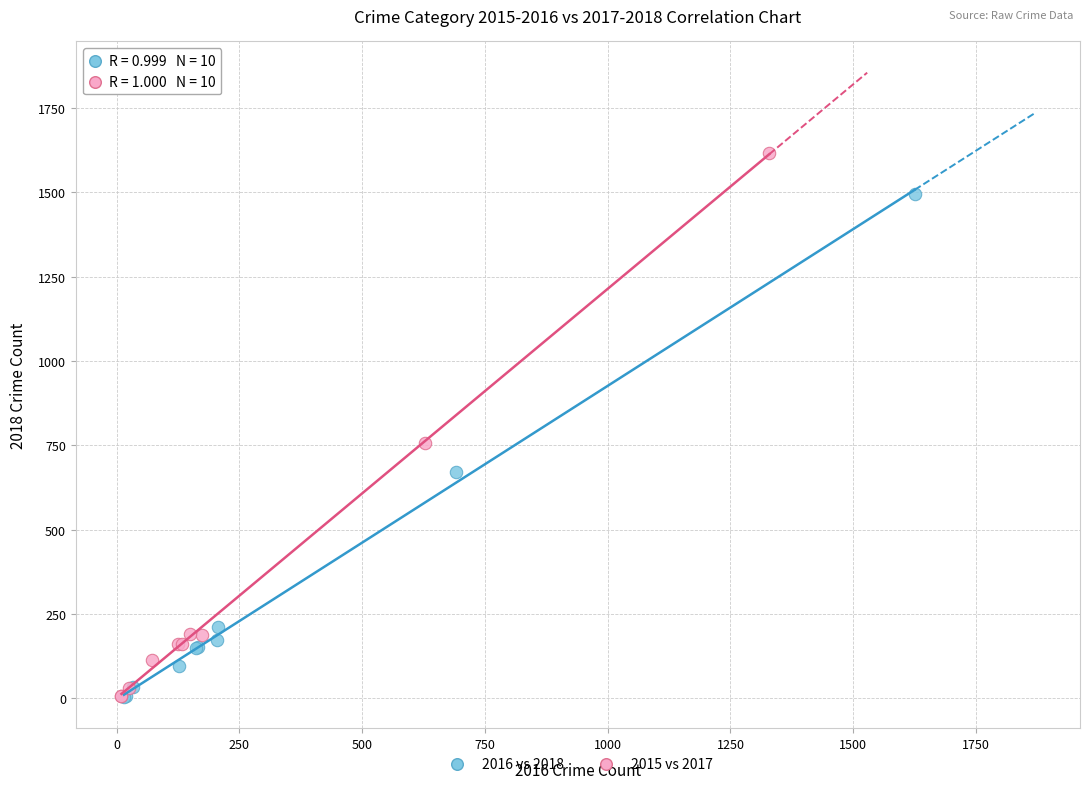

Which series has the largest Y range (max minus min)?

2015 vs 2017